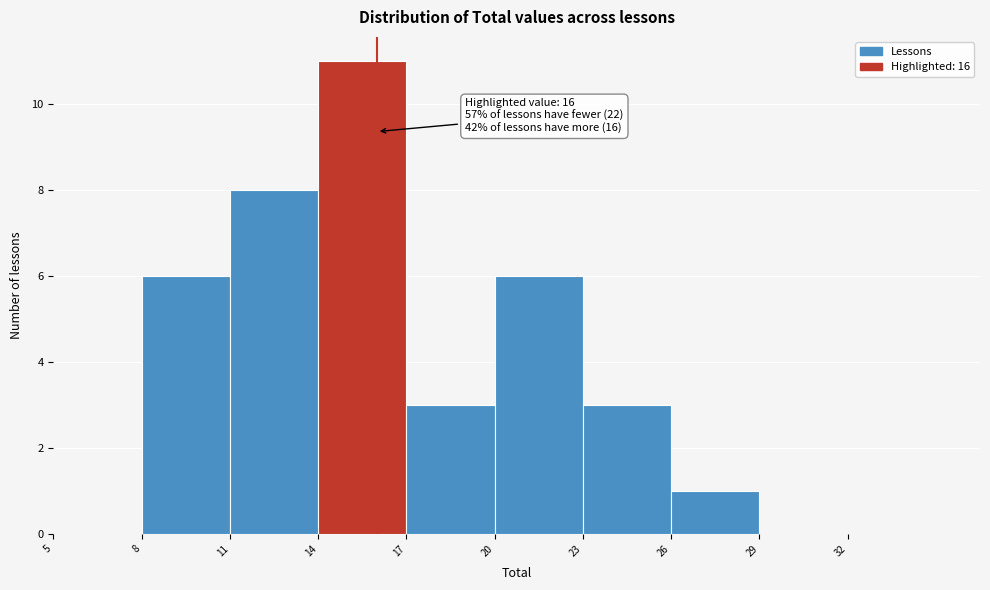

Over which range of the x-axis is the bar tallest?

14 to 17